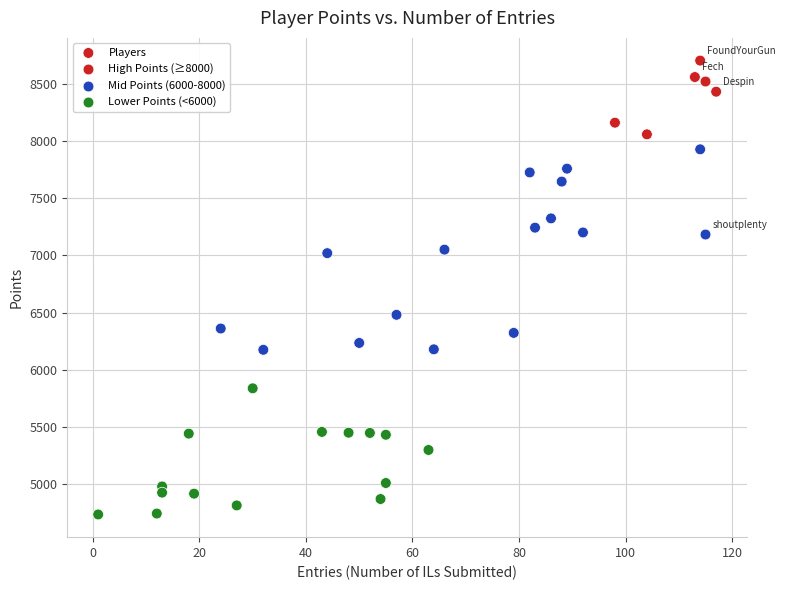

What Y value in the scatter plot is closest to 6719?

6481